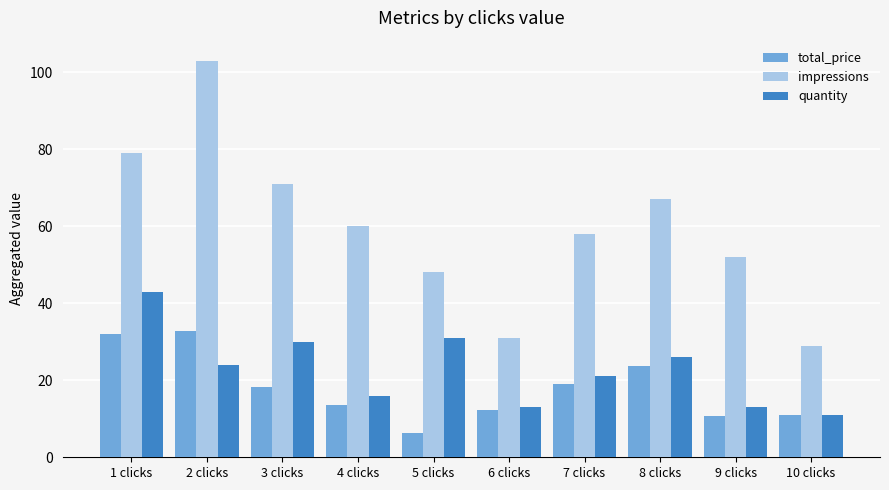

True or false: impressions has a value of 52.5 at 6 clicks.

False